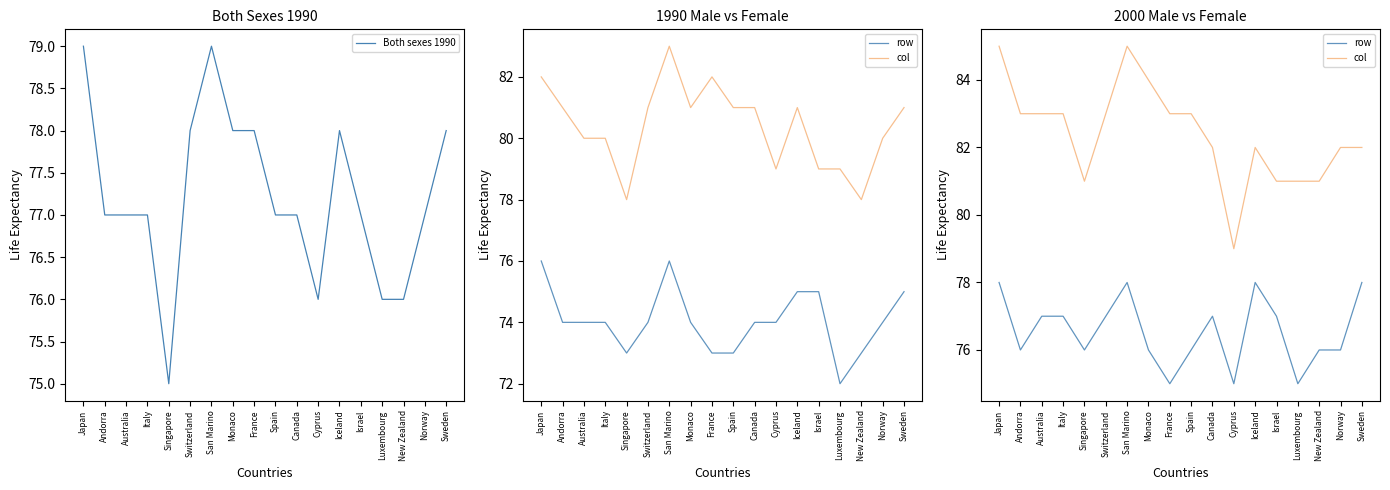

What position from the right is Israel?

5